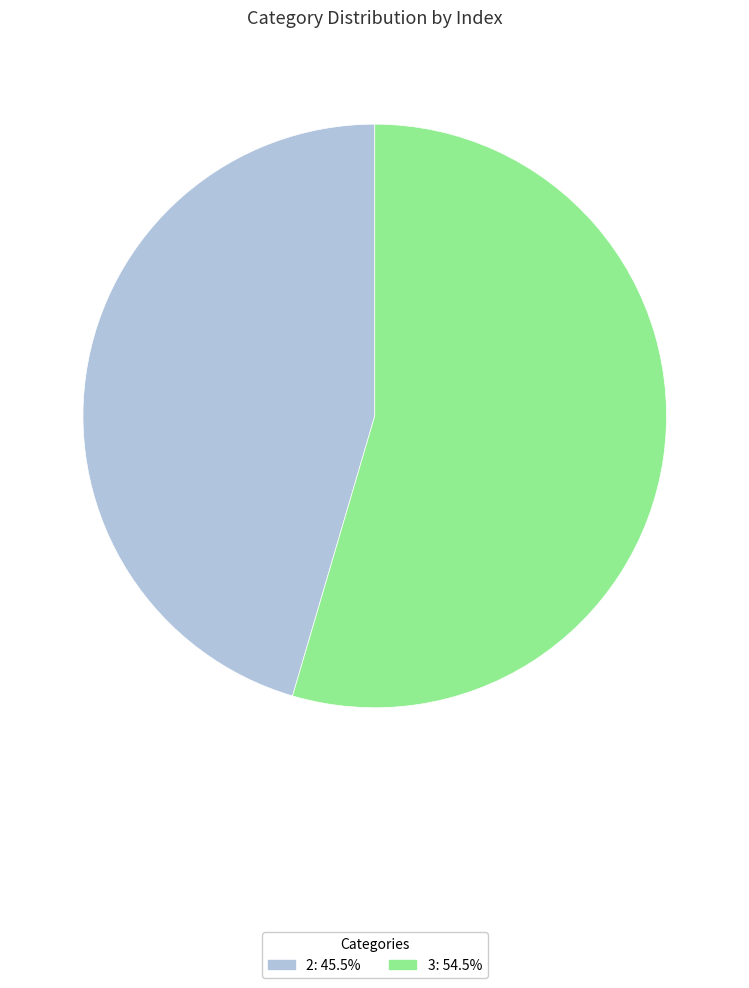

What is the largest slice in the pie chart?

3